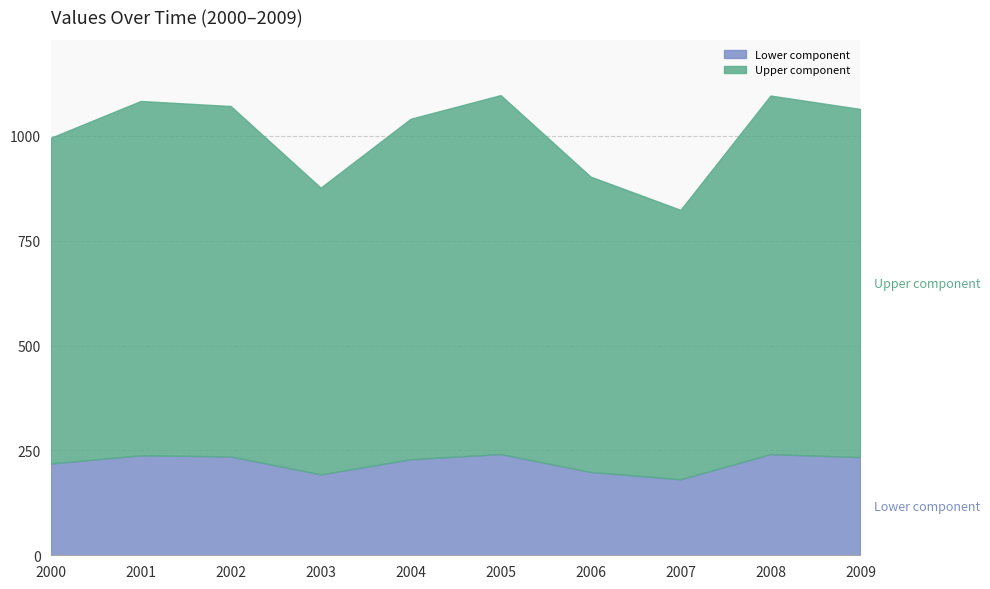

How many values are below 1063?

5